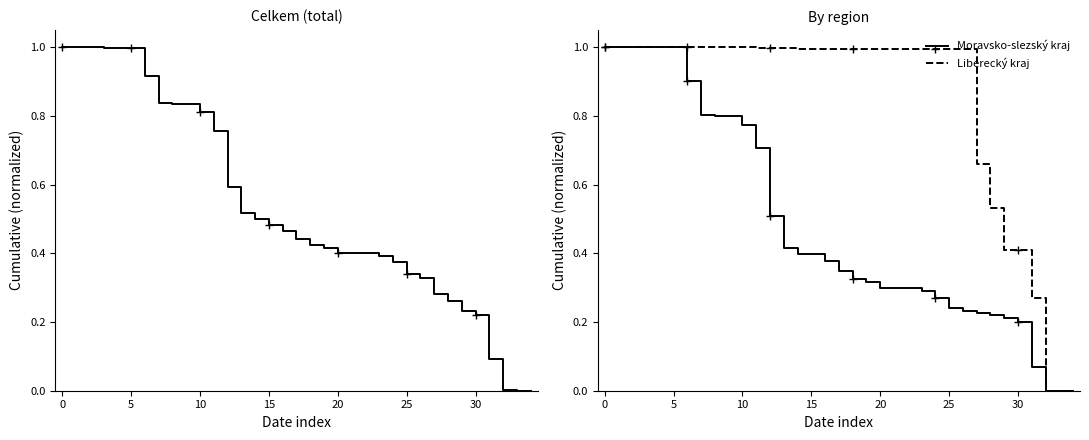

At how many categories does at least one series exceed 0?

34